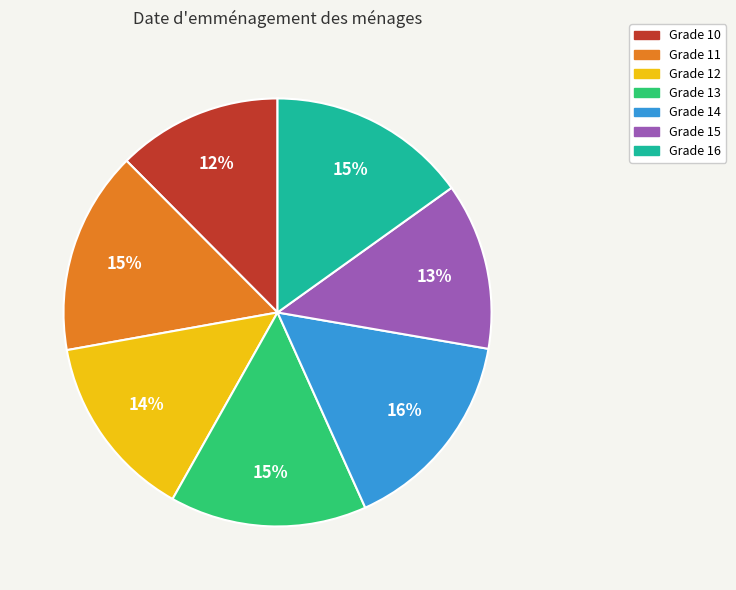

Is there a majority slice in this chart?

No